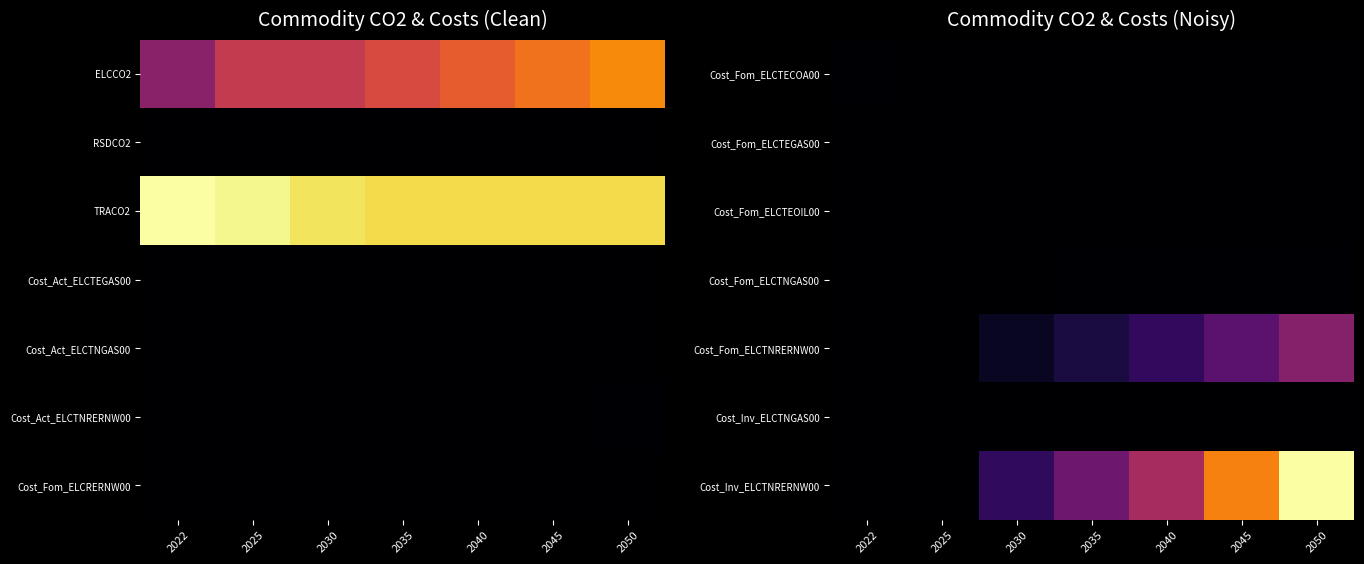

At how many categories does at least one series exceed 0?

7